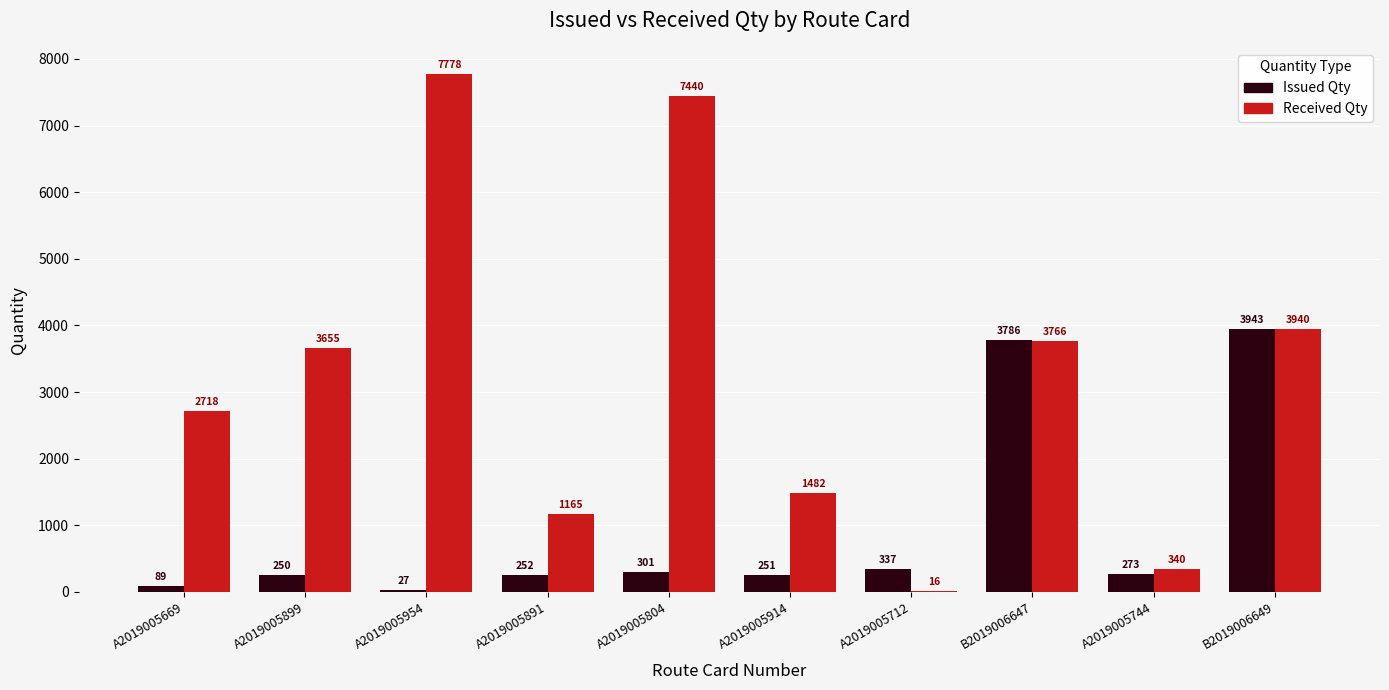

Between A2019005954 and B2019006647, which series saw the biggest shift?

Received Qty